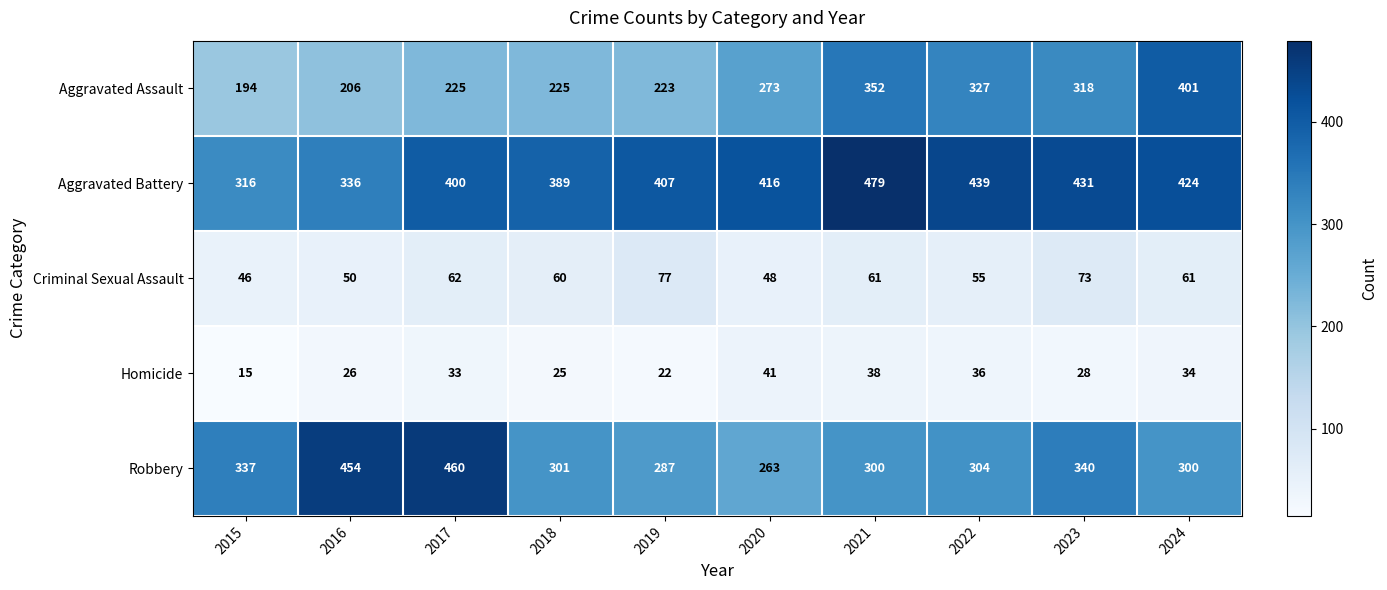

What value does the Aggravated Assault series have at 2015?

194